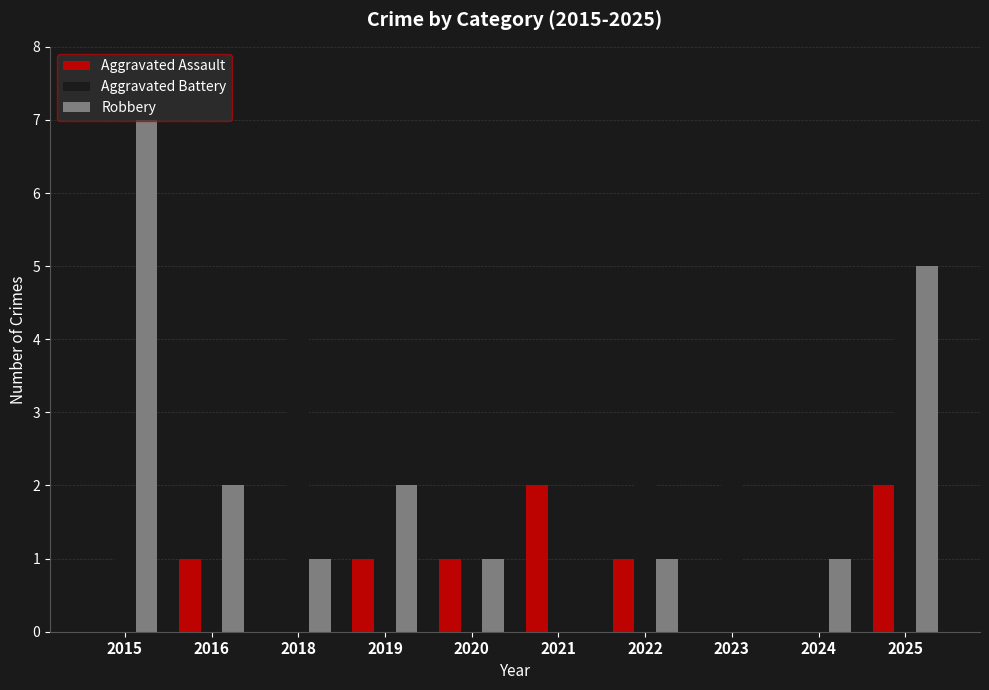

Count the Aggravated Battery values in the range 0 to 2.

8